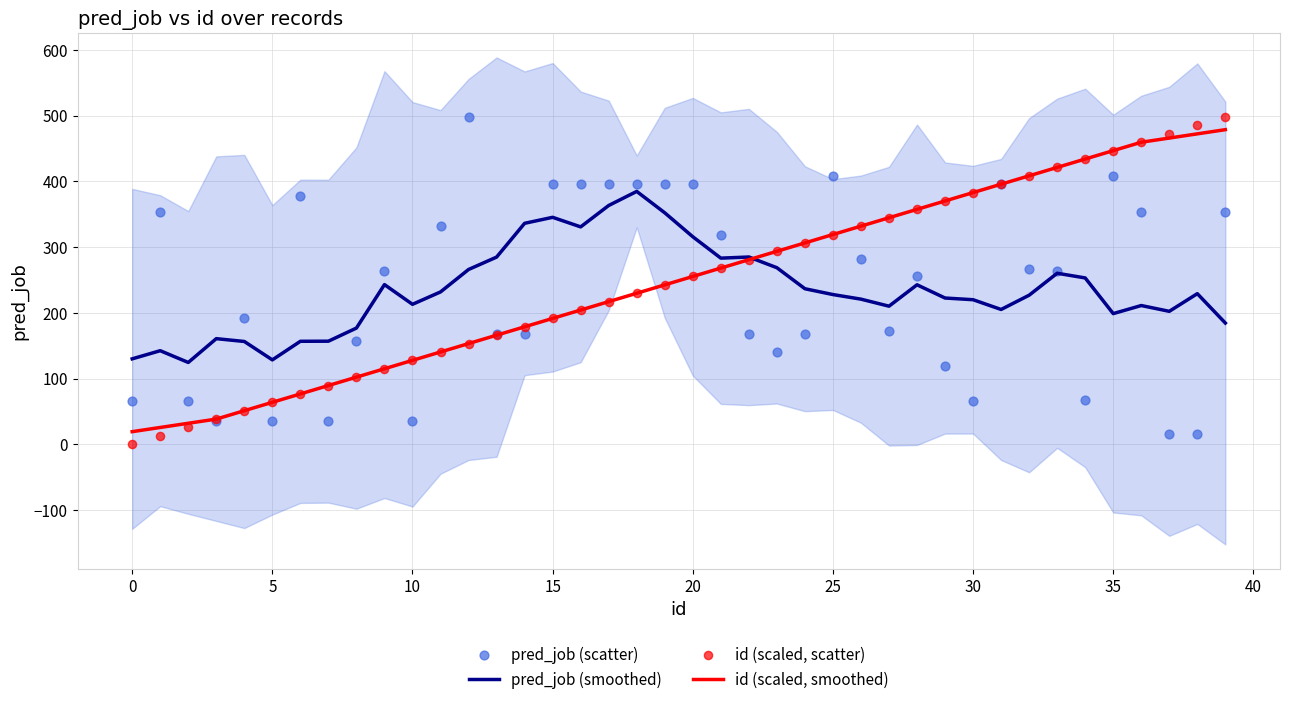

Which series contains the lowest Y value?

id (scaled, scatter)